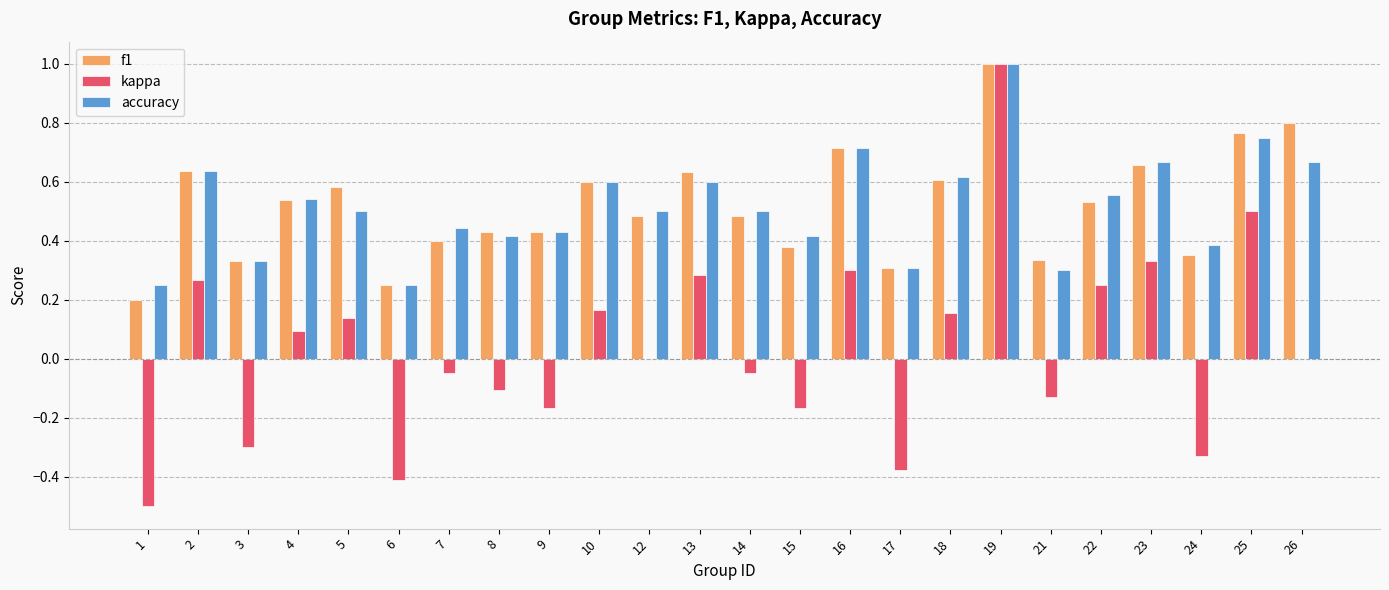

Is the value of kappa at 26 greater than the value of f1 at 8?

No